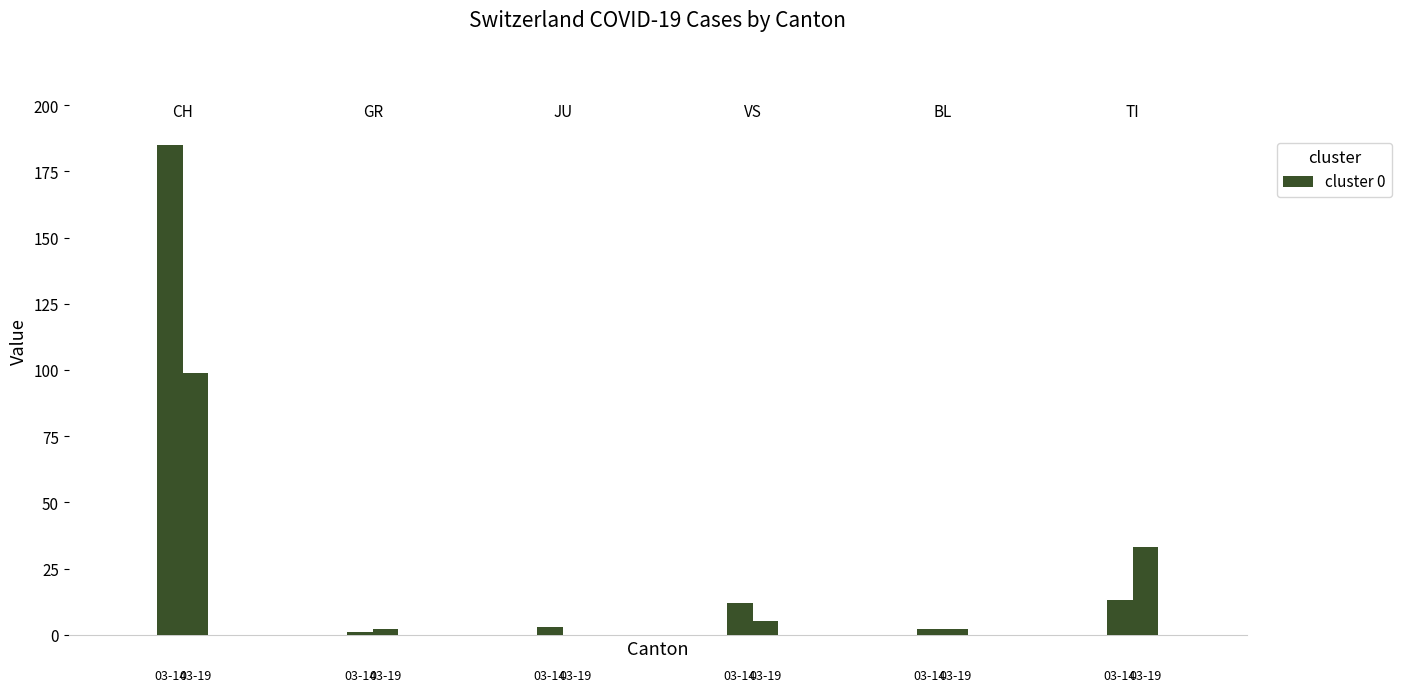

Count the number of data series in this chart.

2